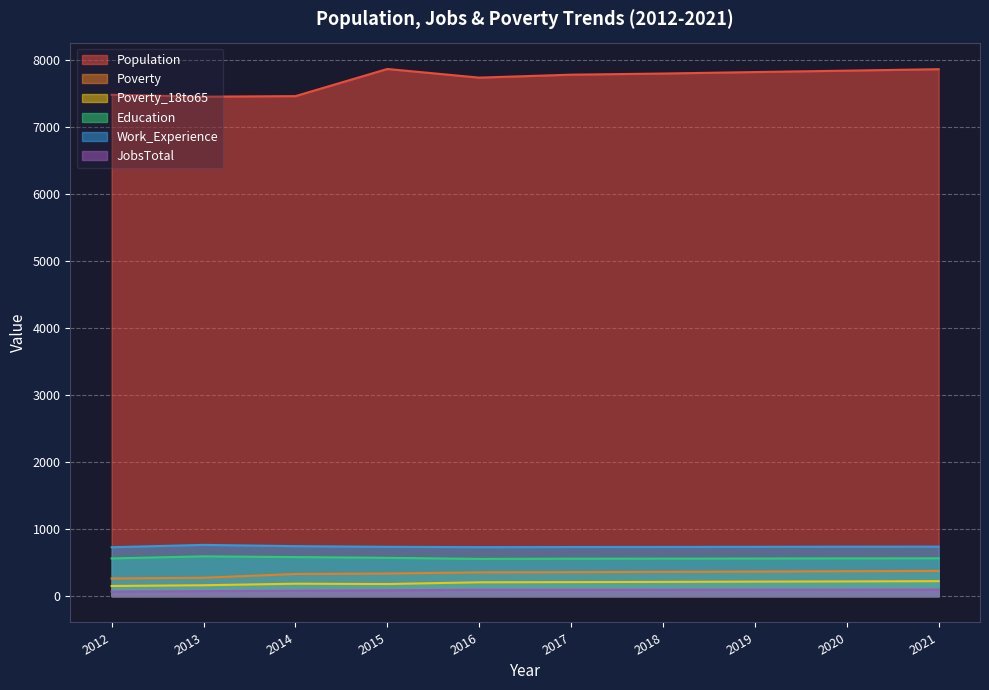

The value of JobsTotal at 2019 is 96. True or false?

True